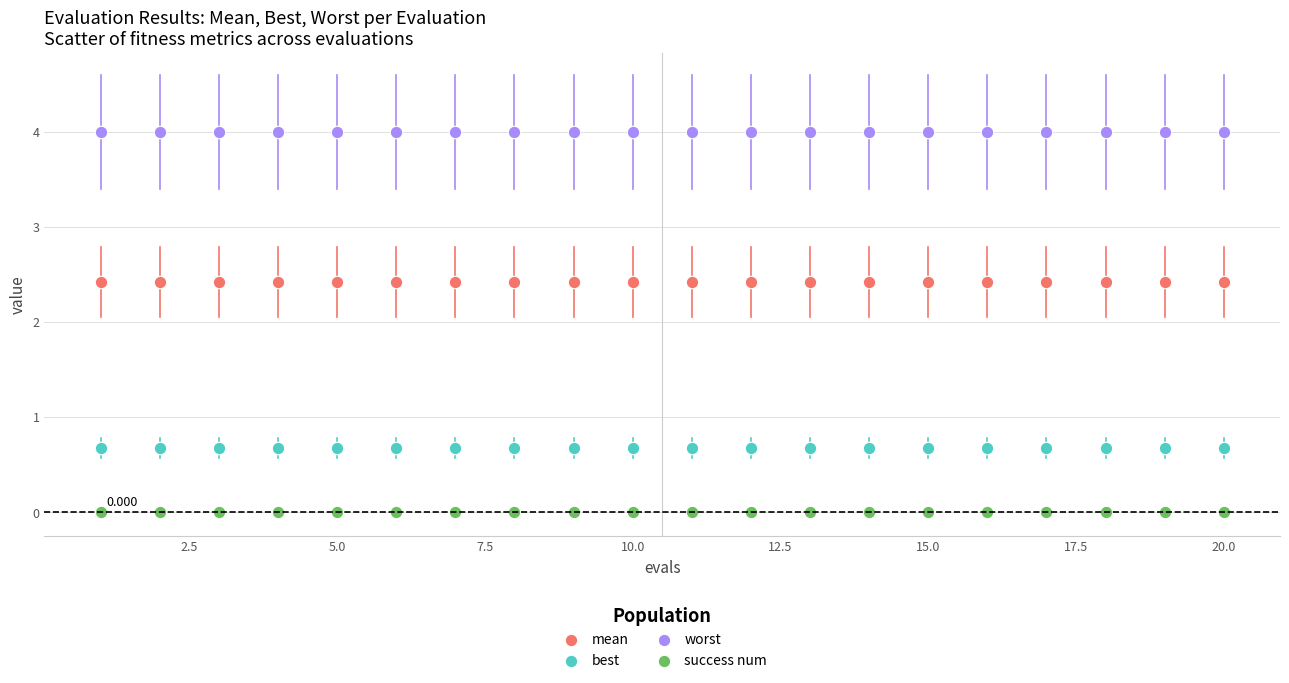

What are all the series names shown in the legend?

mean, best, worst, success num